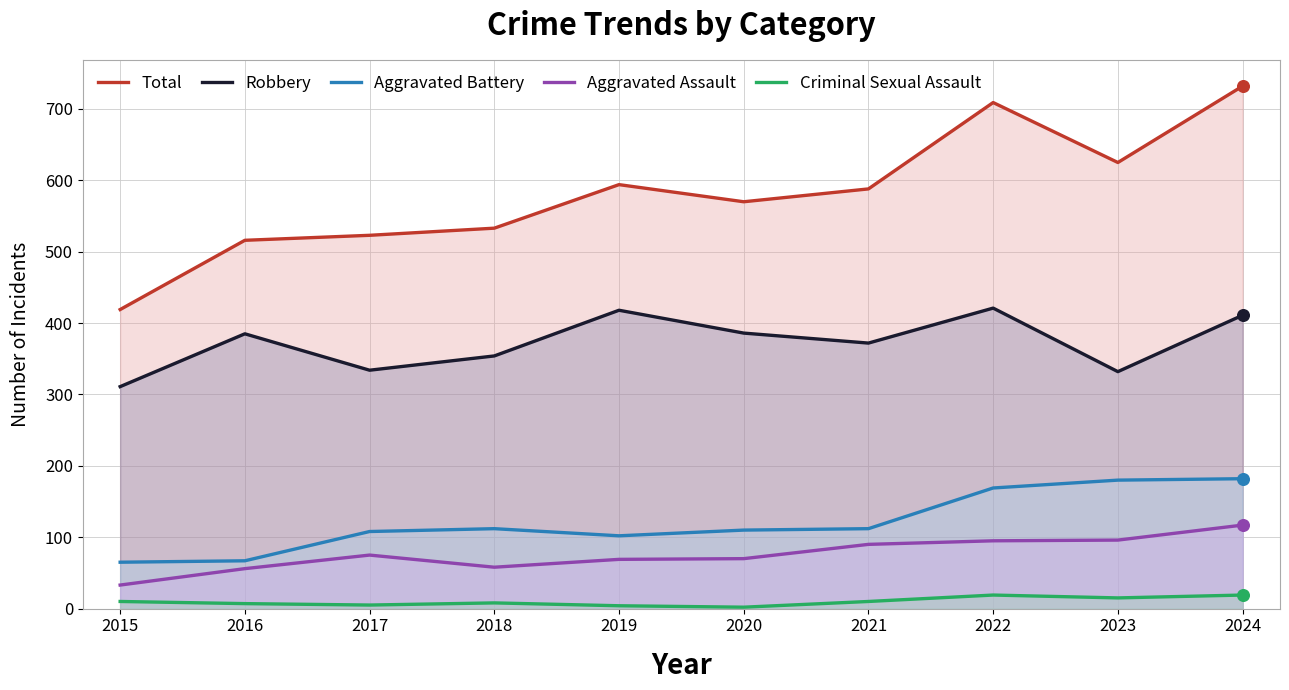

At how many categories does at least one series exceed 727?

1